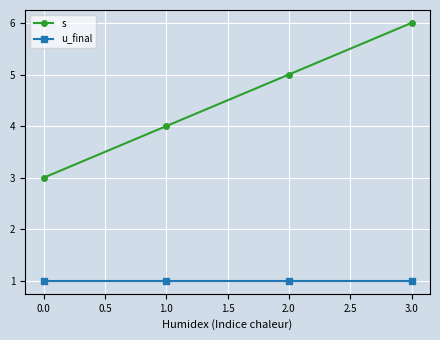

Reading right to left, list all the values displayed in this chart.

s: 6	5	4	3
u_final: 1	1	1	1